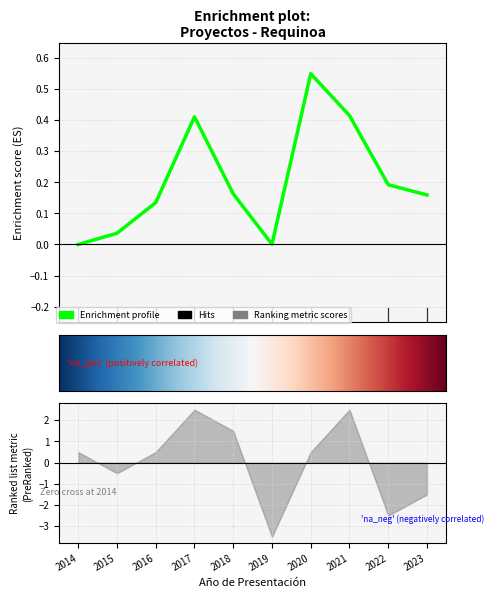

Read the value at 2020.

0.6